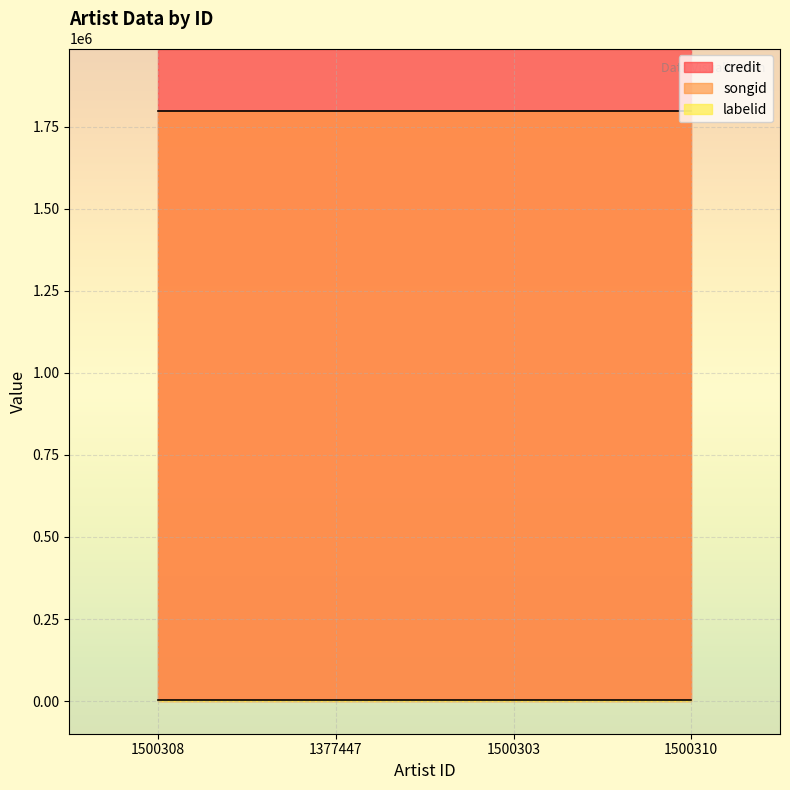

What are all the series names shown in the legend?

credit, songid, labelid